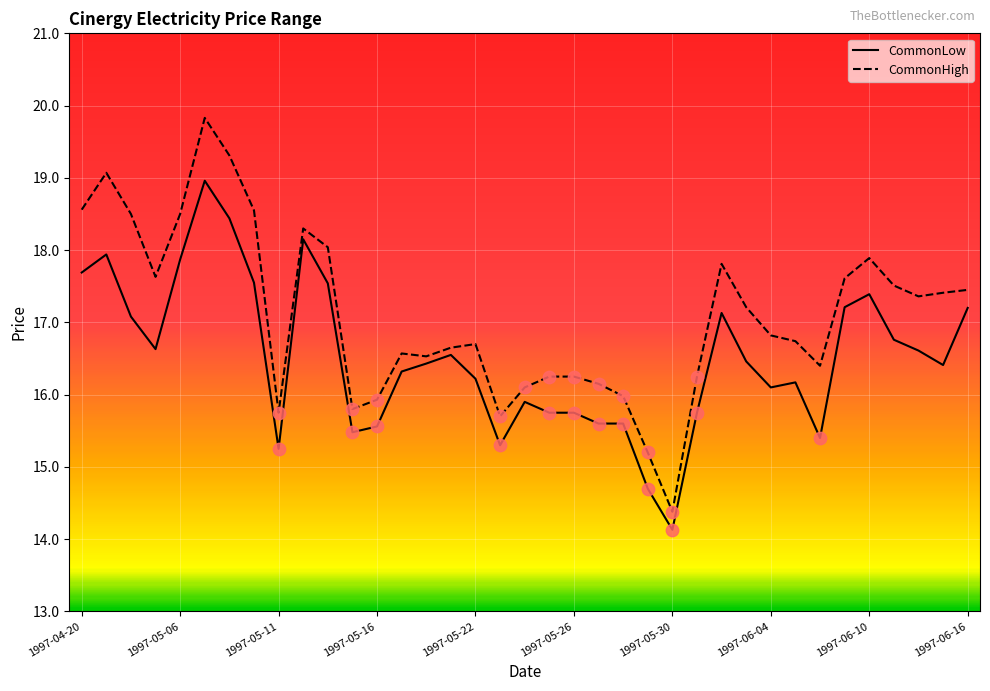

Which series has the largest total across all categories?

CommonHigh